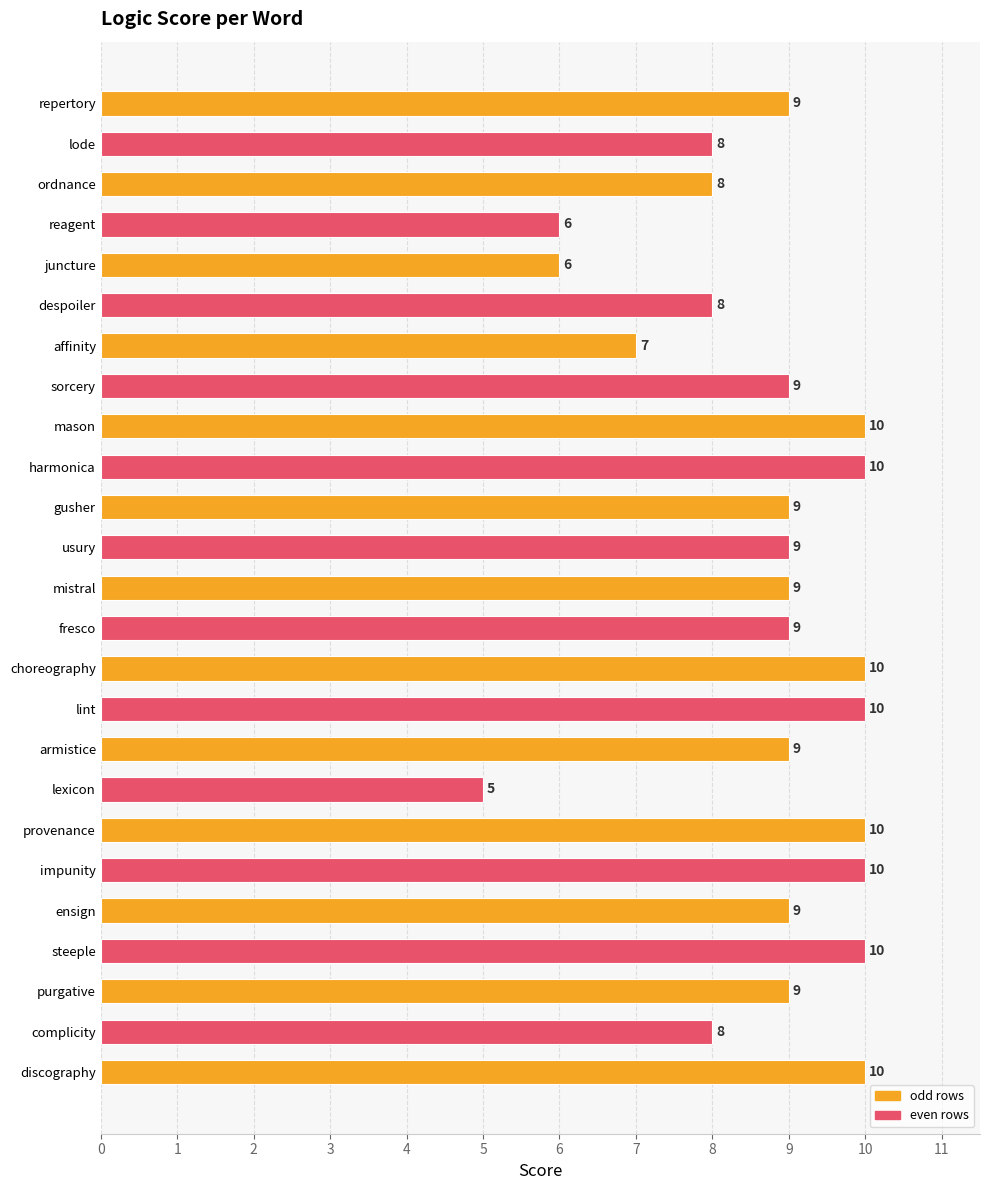

The chart shows a value of 10 at steeple. True or false?

True